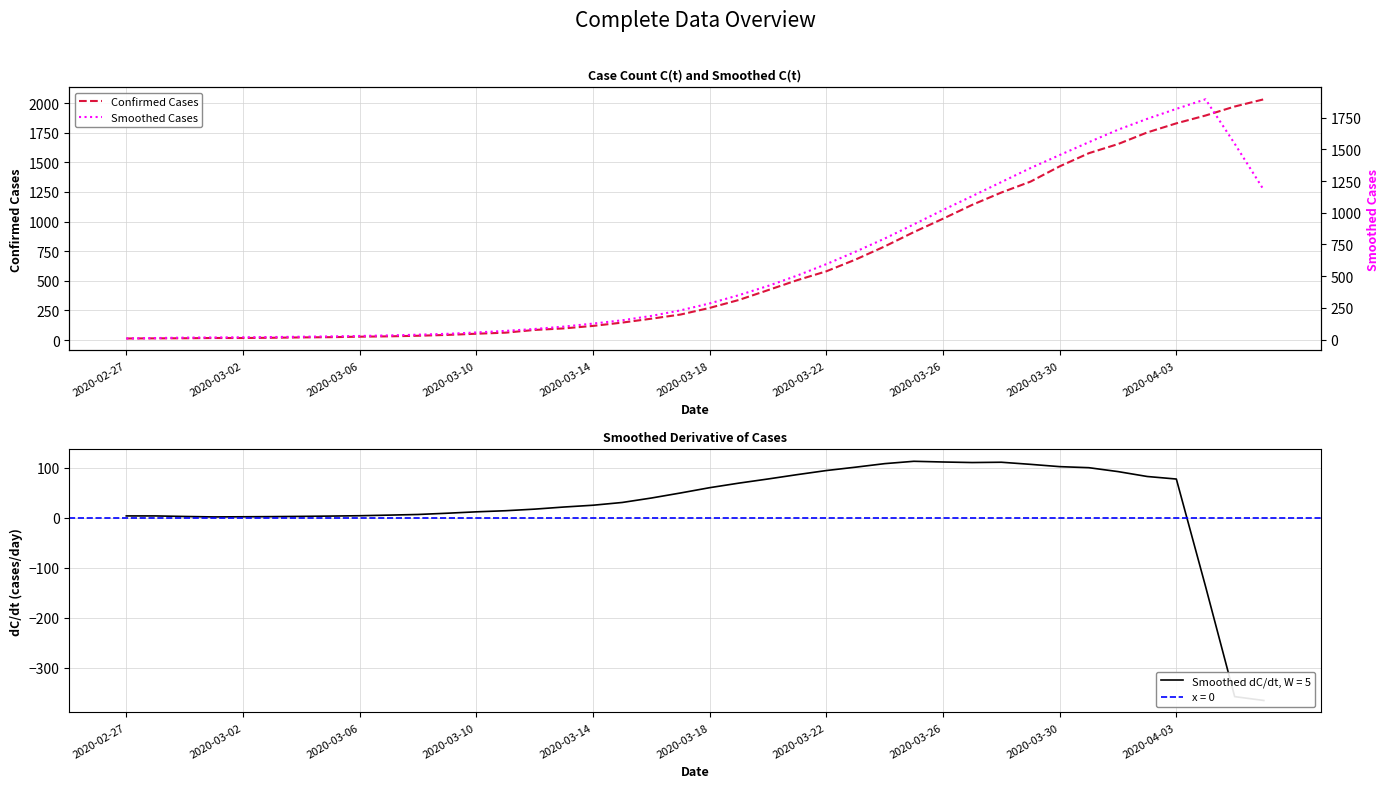

Where is Smoothed Cases nearest to the value 952?

27